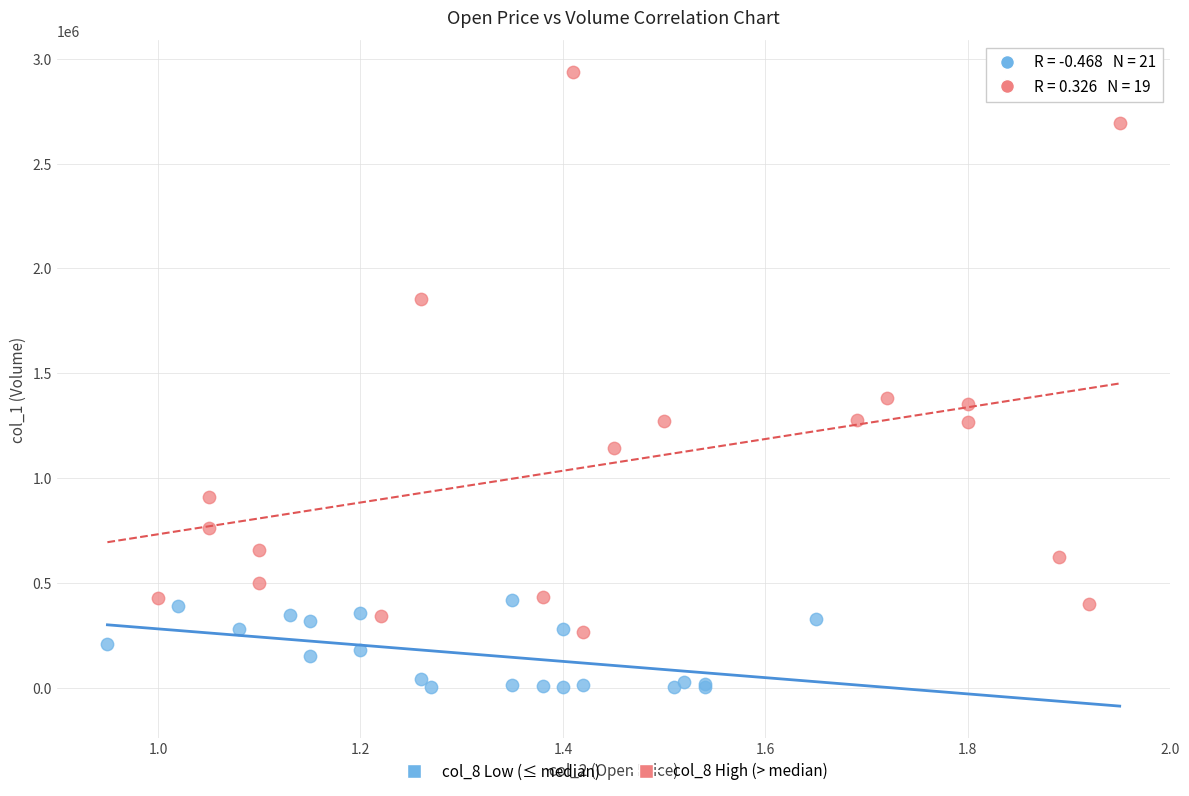

Which series has the widest spread of Y values?

col_8 High (> median)